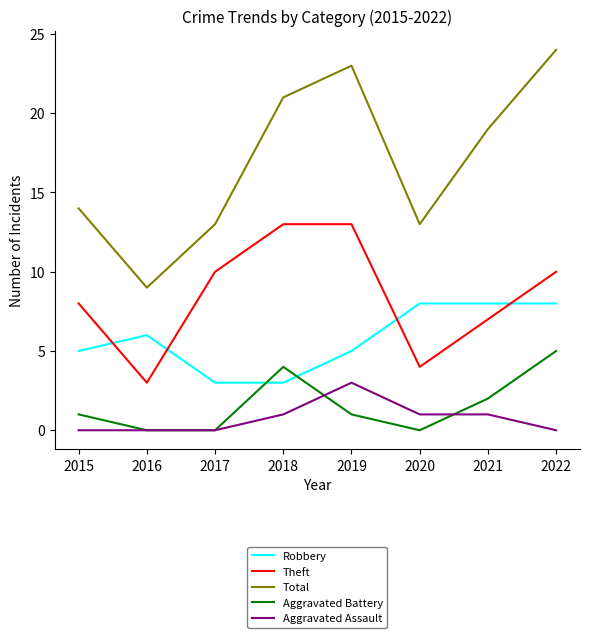

How many times do Robbery and Aggravated Battery cross each other?

2